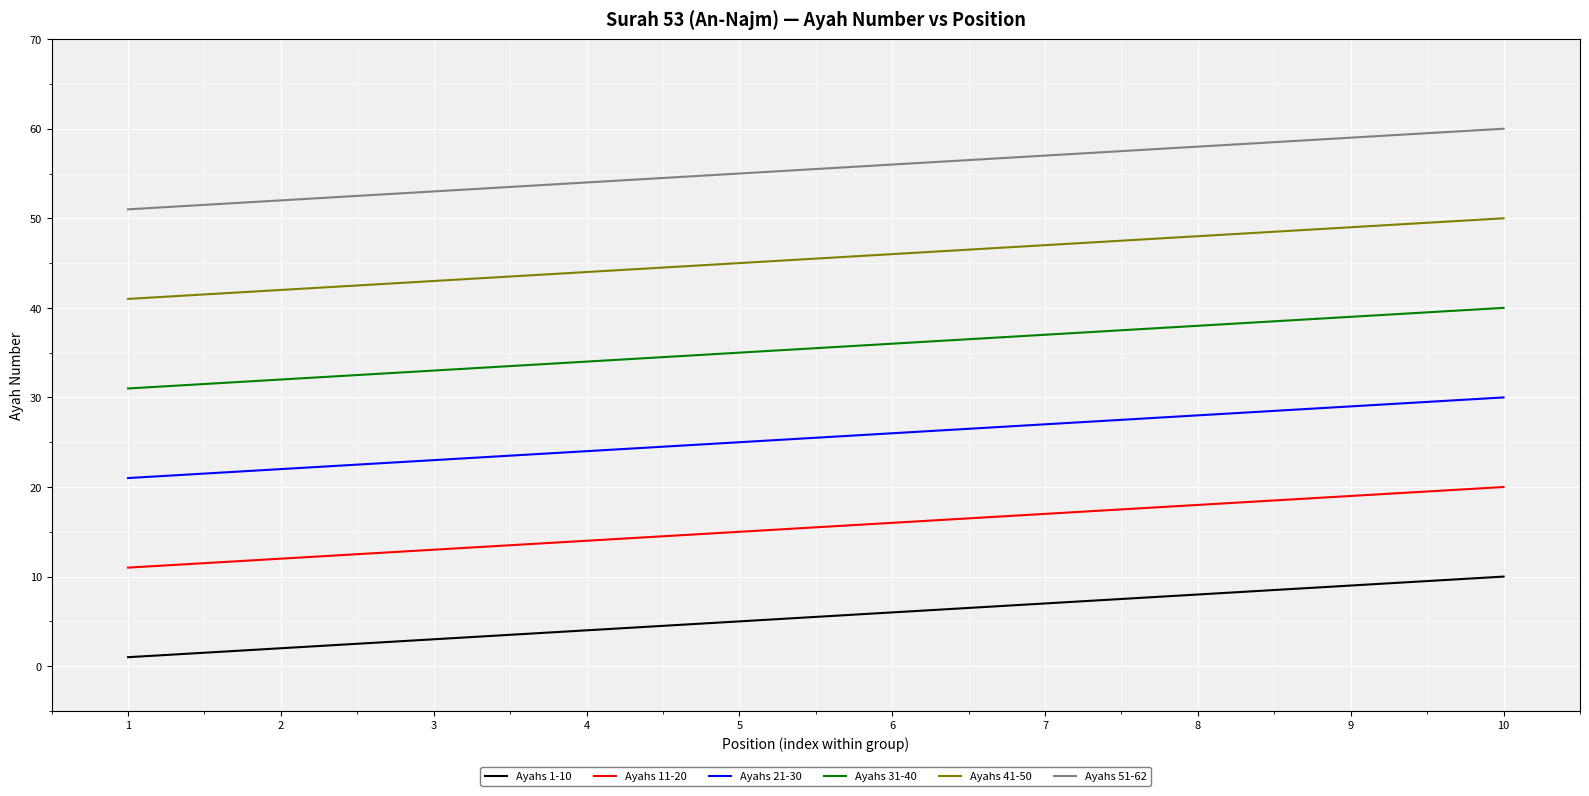

True or false: Ayahs 51-62 and Ayahs 21-30 cross at least once.

False